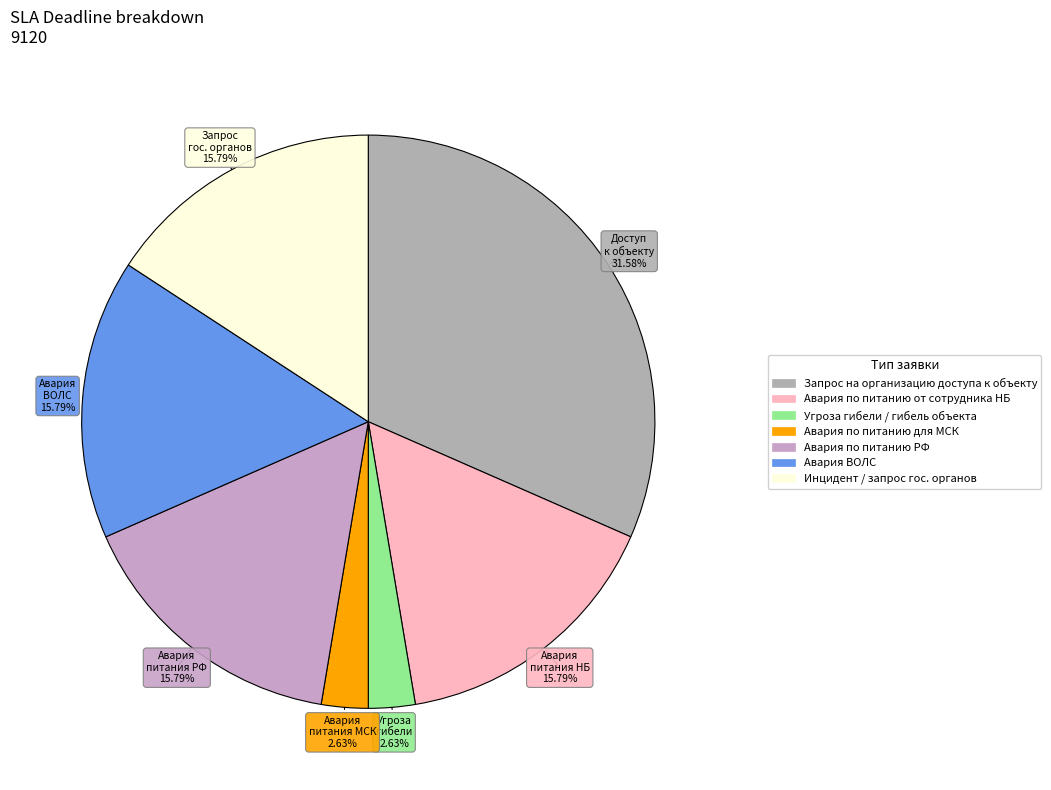

What is the ratio of the value at Инцидент / запрос гос. органов to the value at Авария по питанию для МСК?

6.0